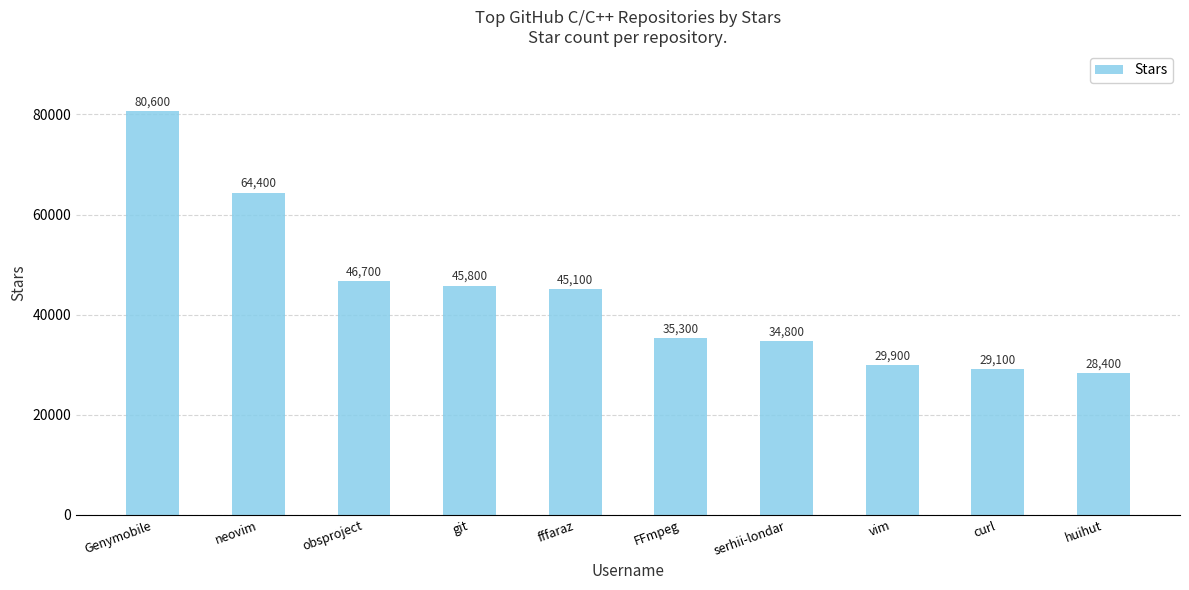

Does the chart contain stacked bars?

No